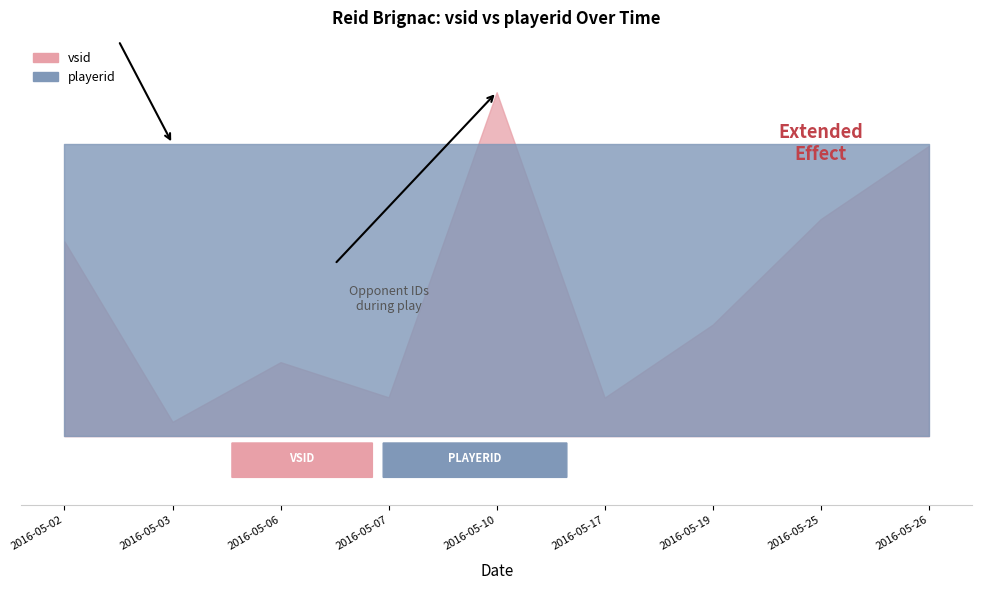

What is the change in value from 2016-05-02 to 2016-05-19?

-2185